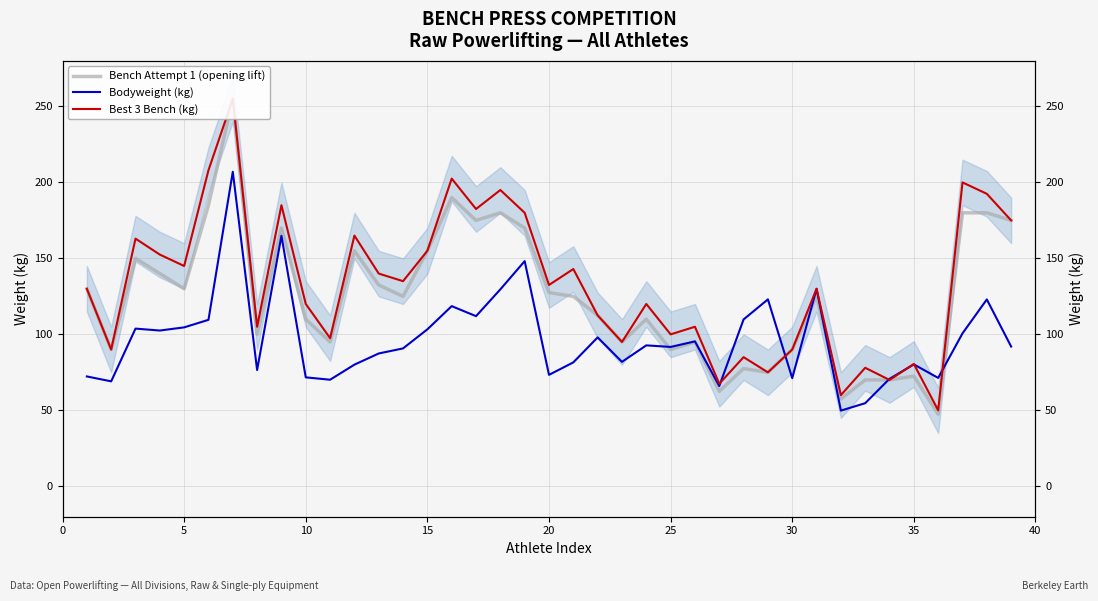

In Bench Attempt 1 (opening lift), how many points are higher than both neighbors (excluding endpoints)?

11